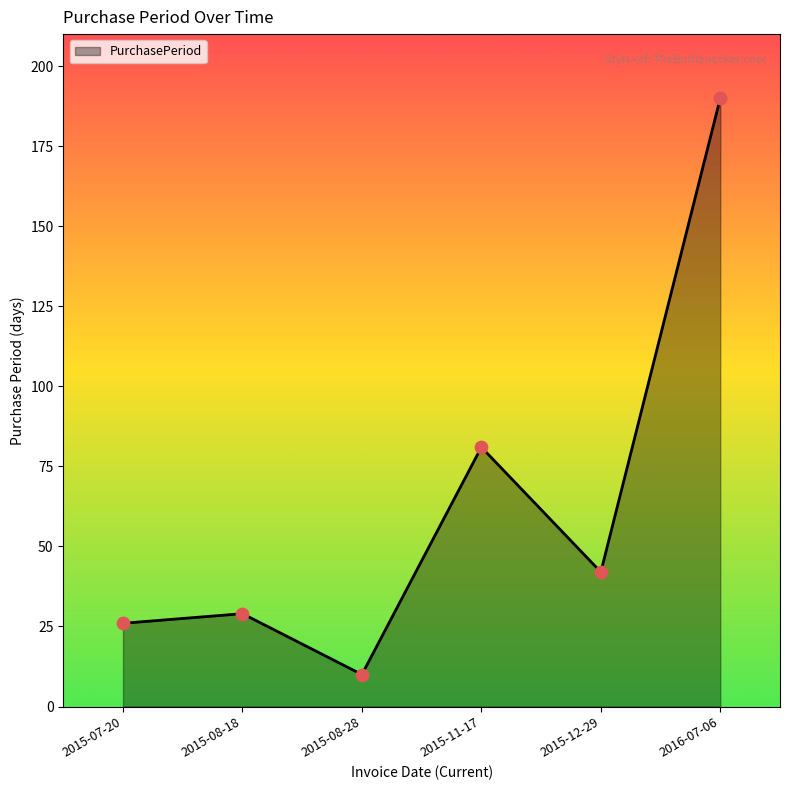

Which has a higher value, 2015-08-28 or 2015-07-20?

2015-07-20